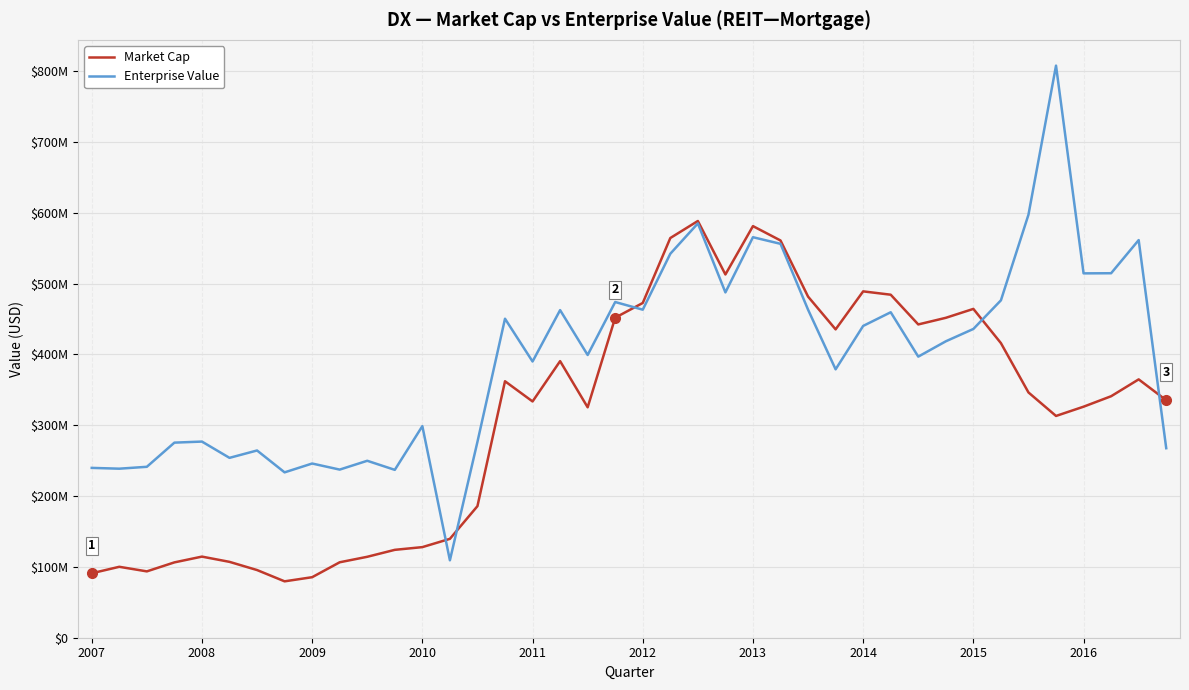

Is this an area chart (filled region under the line)?

No